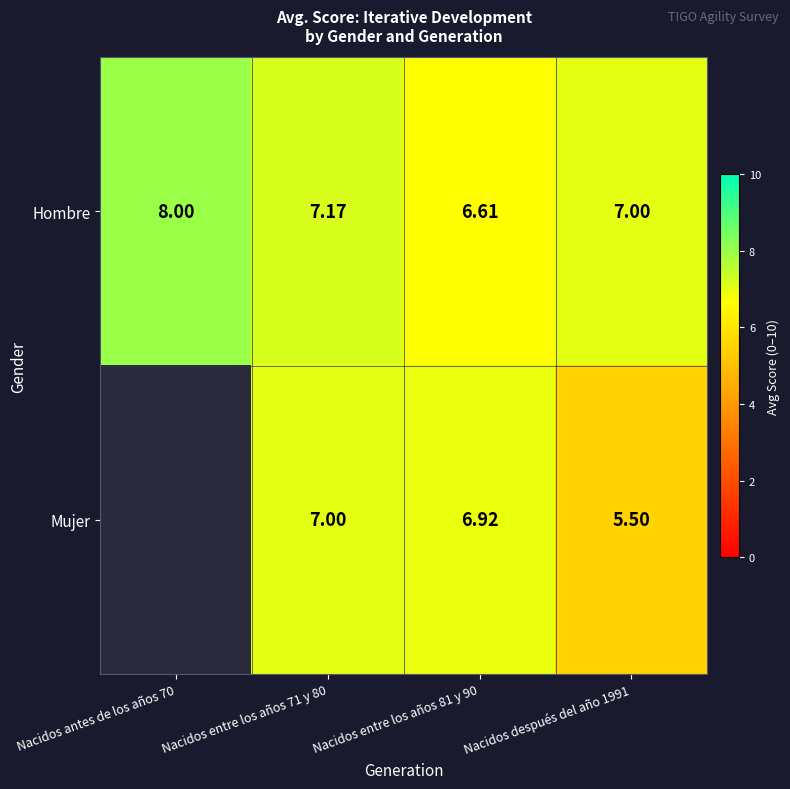

Which series changed the most between Nacidos entre los años 81 y 90 and Nacidos después del año 1991?

Mujer